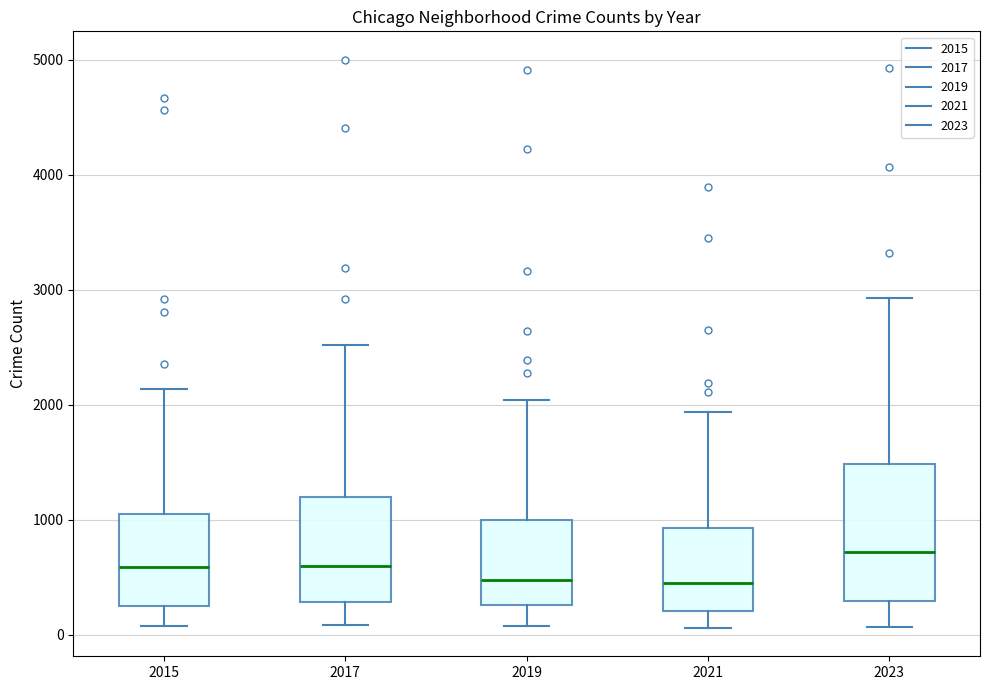

Reading left to right, read every box against the y-axis: the position of its median line, the range the box covers, and the ends of its whiskers. The values are not printed on the chart, so give them approximately, as read against the axis.

2015: median 600, box 300 to 1100, whiskers 100 to 2100
2017: median 600, box 300 to 1200, whiskers 100 to 2500
2019: median 500, box 300 to 1000, whiskers 100 to 2000
2021: median 400, box 200 to 900, whiskers 100 to 1900
2023: median 700, box 300 to 1500, whiskers 100 to 2900